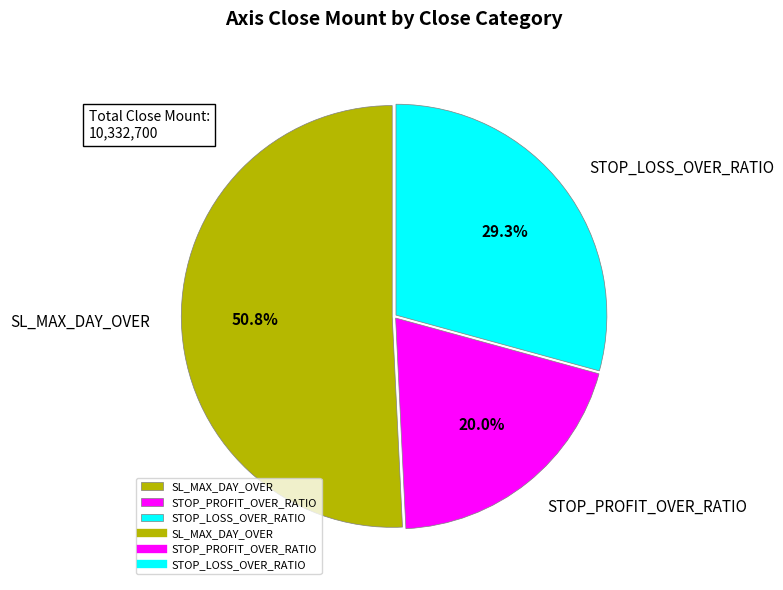

What is the ratio of the value at SL_MAX_DAY_OVER to the value at STOP_LOSS_OVER_RATIO?

1.7